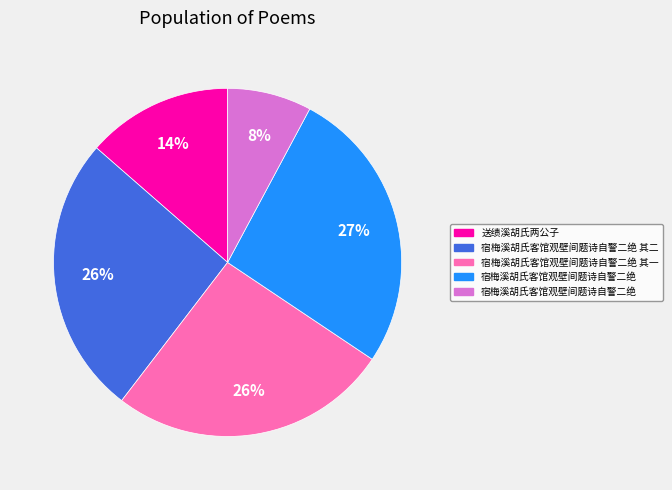

Does any single category account for the majority?

No